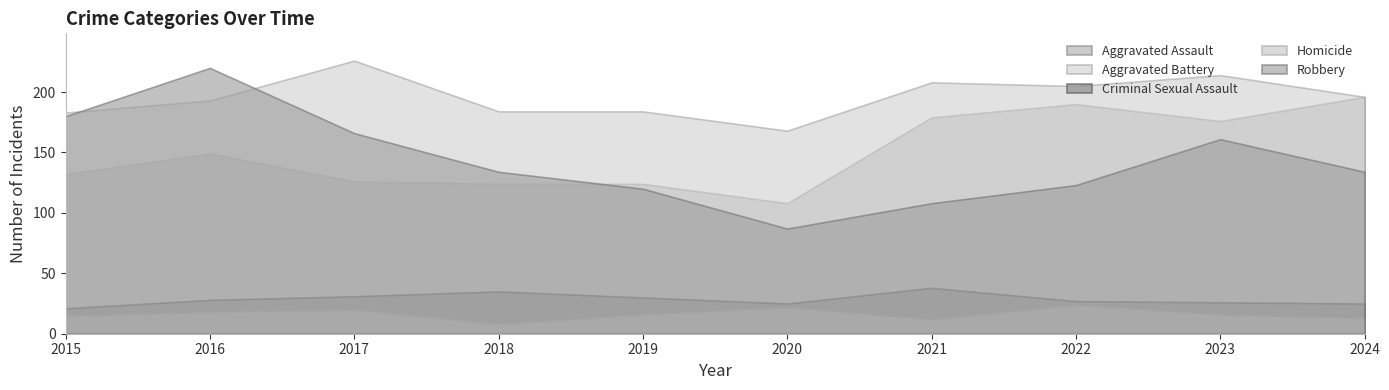

Which series has the largest total across all categories?

Aggravated Battery